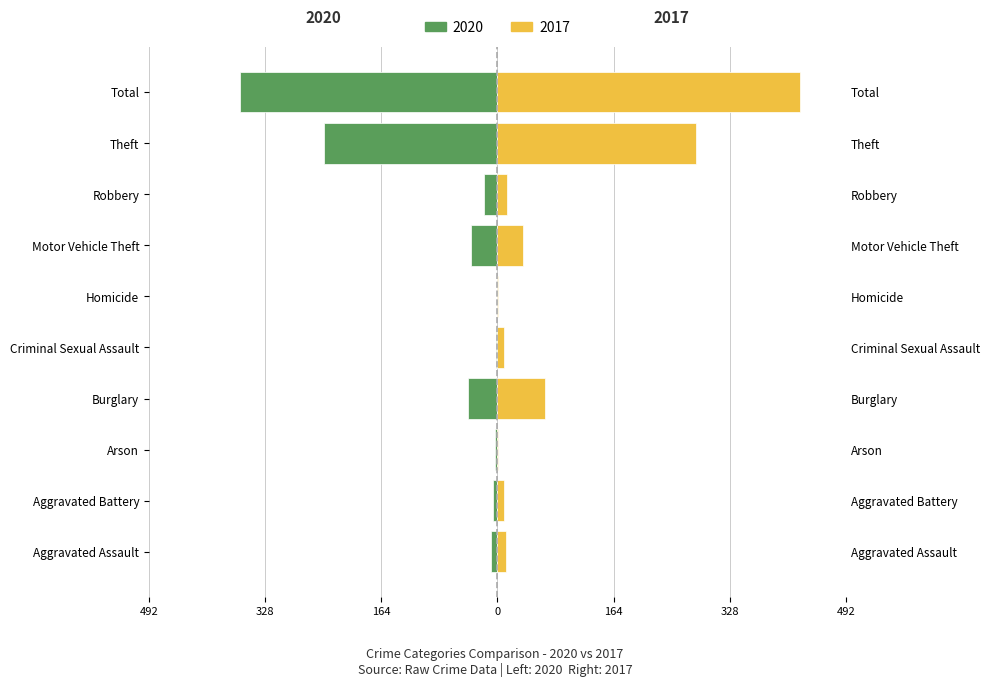

Which series has the largest total across all categories?

2017